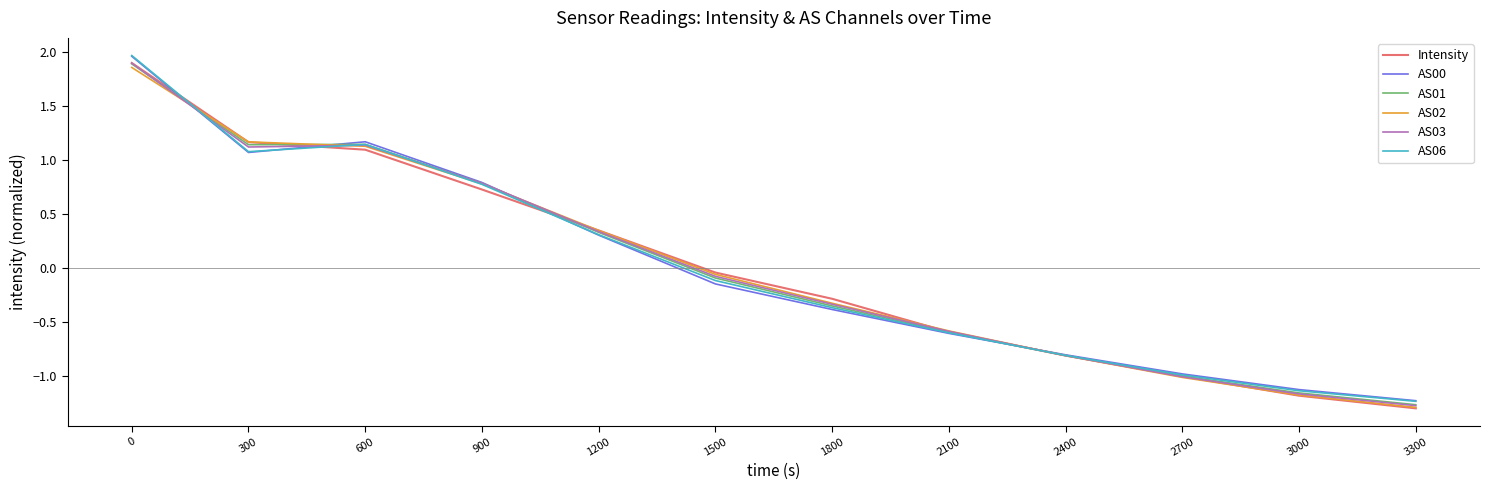

How many series are shown in this chart?

6